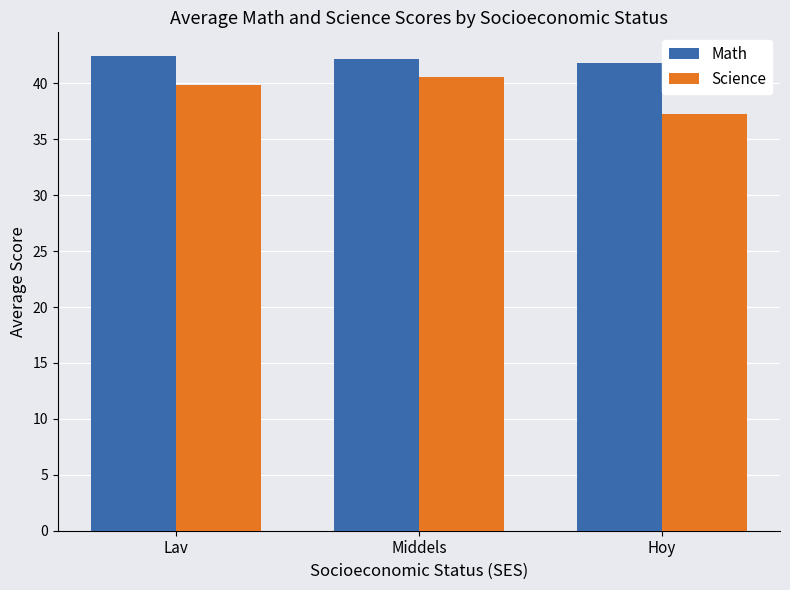

What are all the series names shown in the legend?

Math, Science